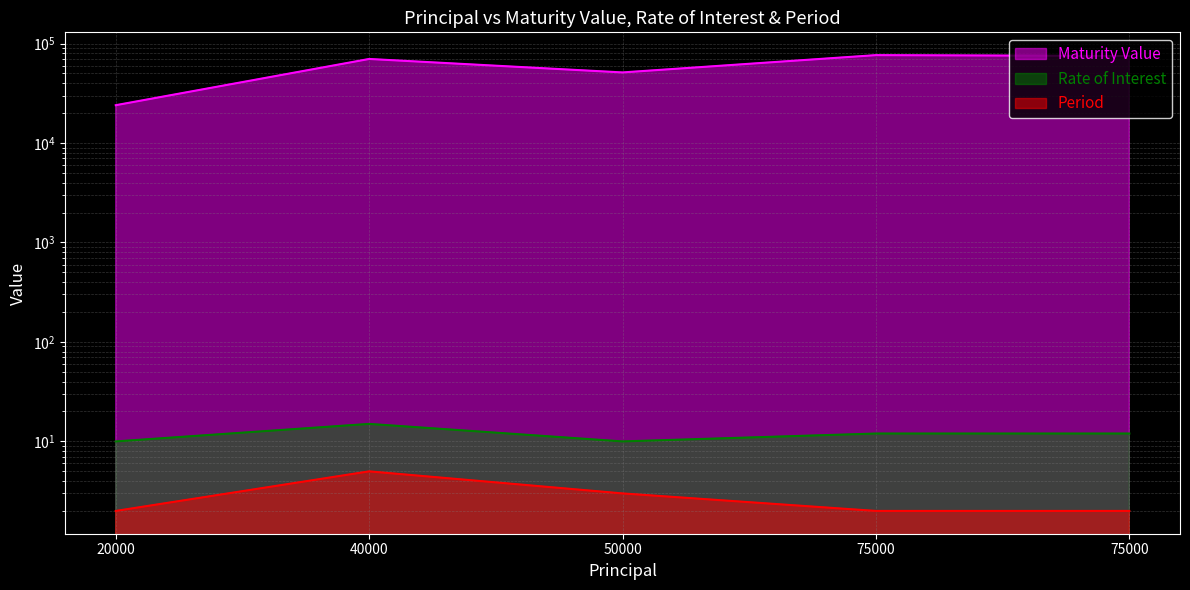

The value of Rate of Interest at 75000 is 12.0. True or false?

True